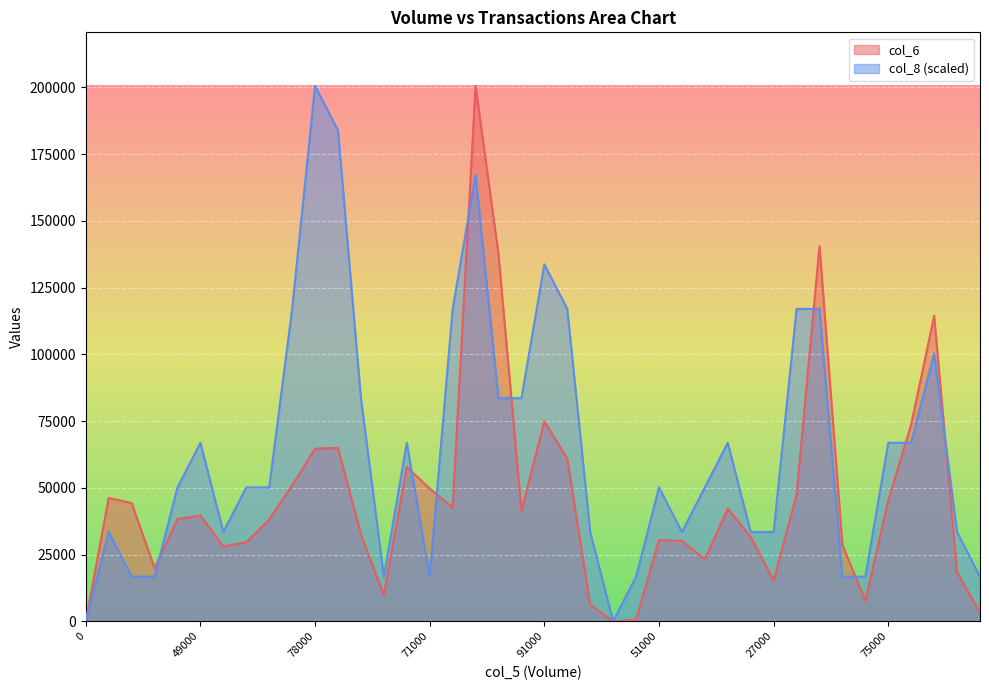

The value of col_6 at 5000 is 4125.3. True or false?

False